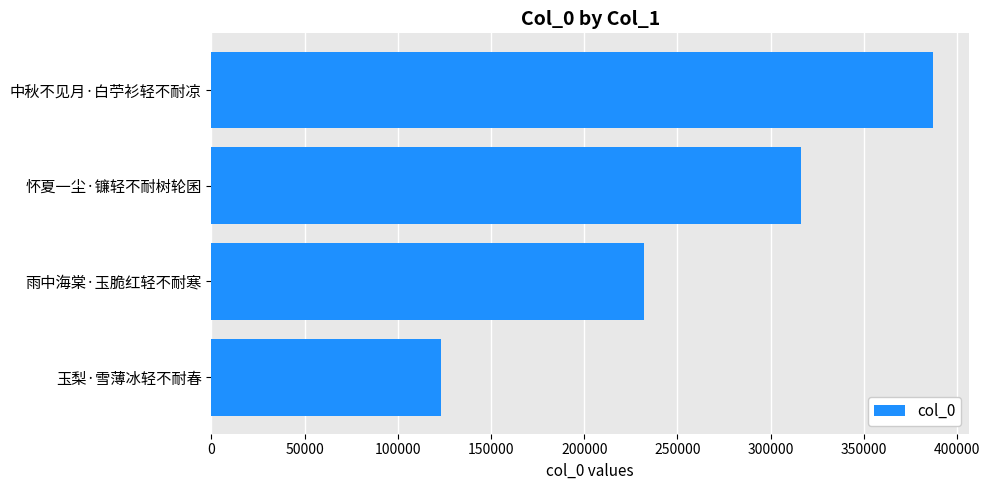

What is the difference between the maximum and minimum values?

263881